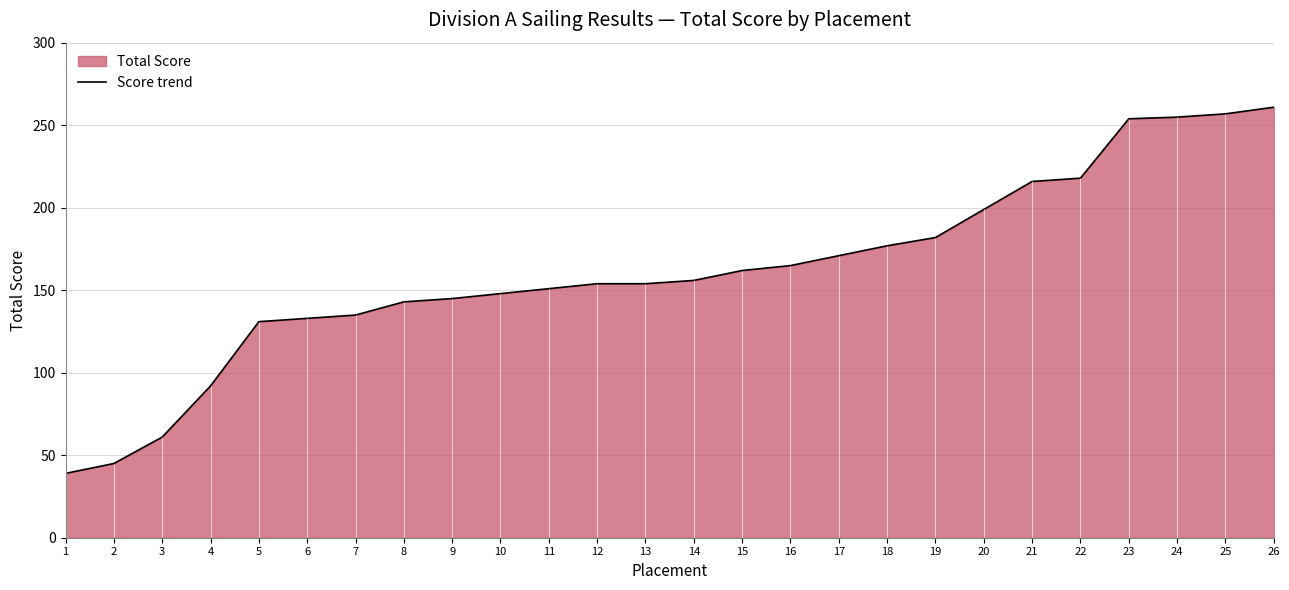

The value at 22 is 218. True or false?

True